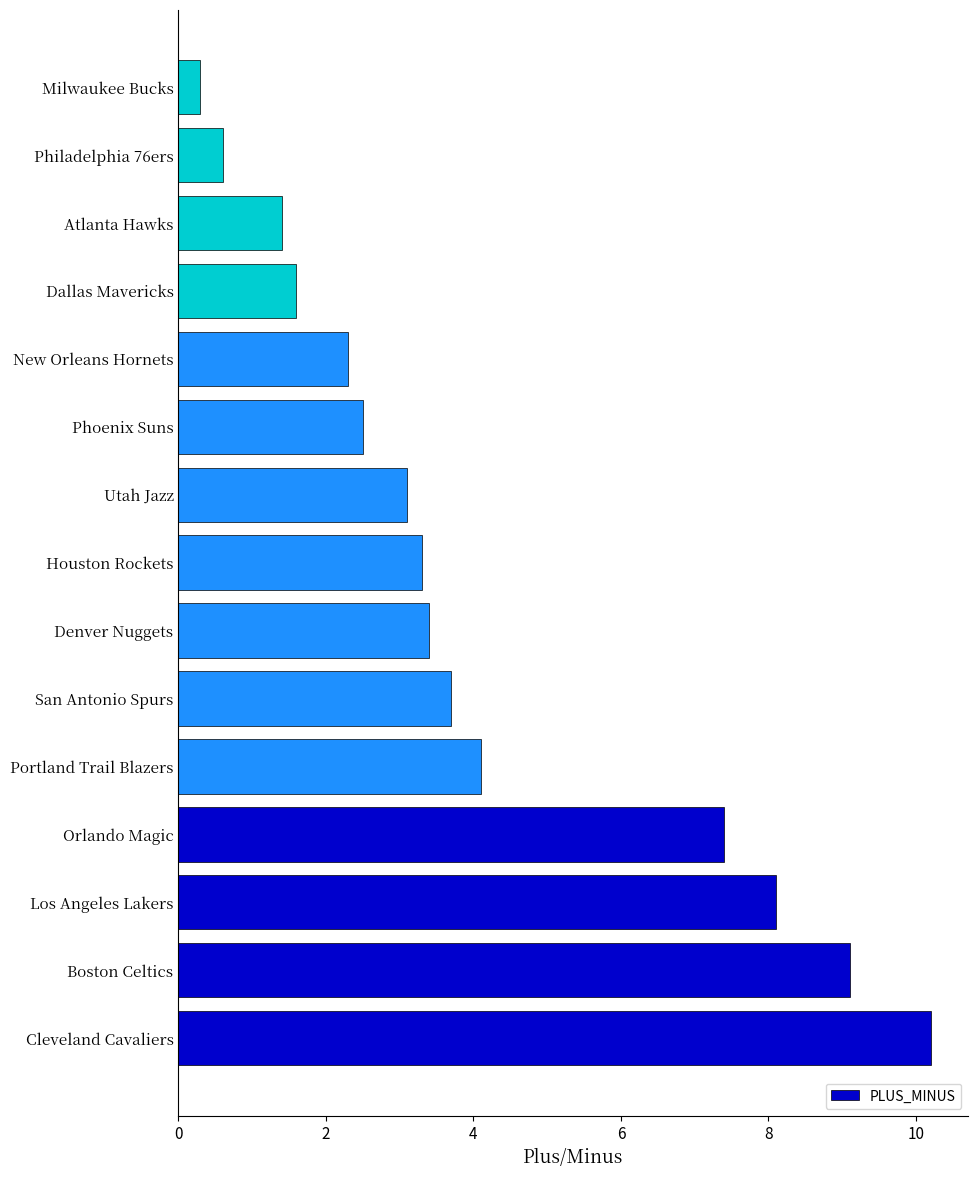

How many bars are there in total?

15